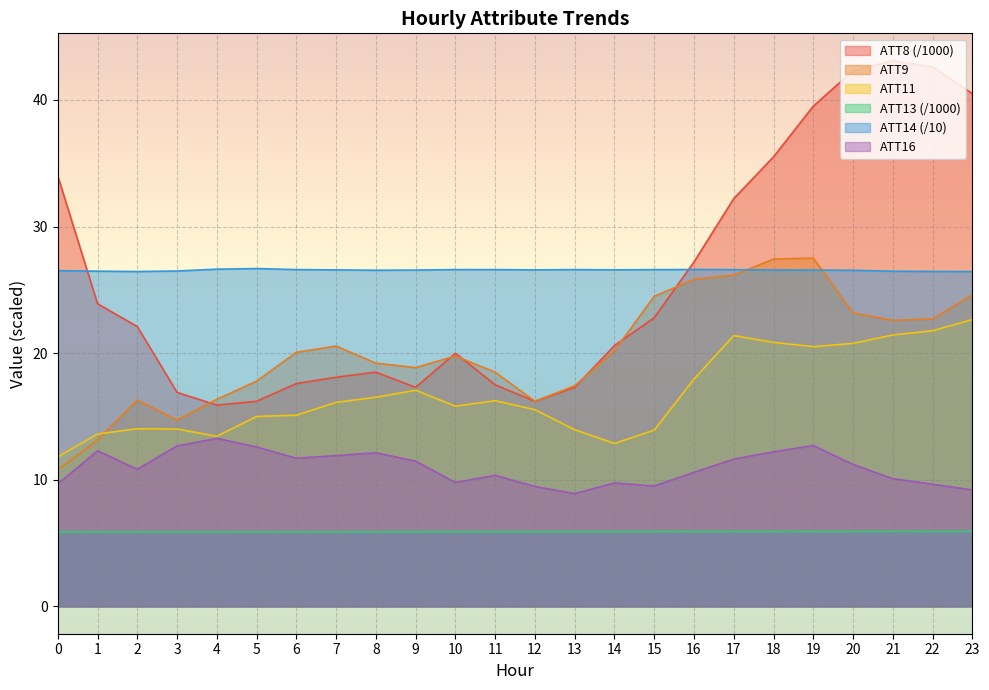

What are all the series names shown in the legend?

ATT8 (/1000), ATT9, ATT11, ATT13 (/1000), ATT14 (/10), ATT16